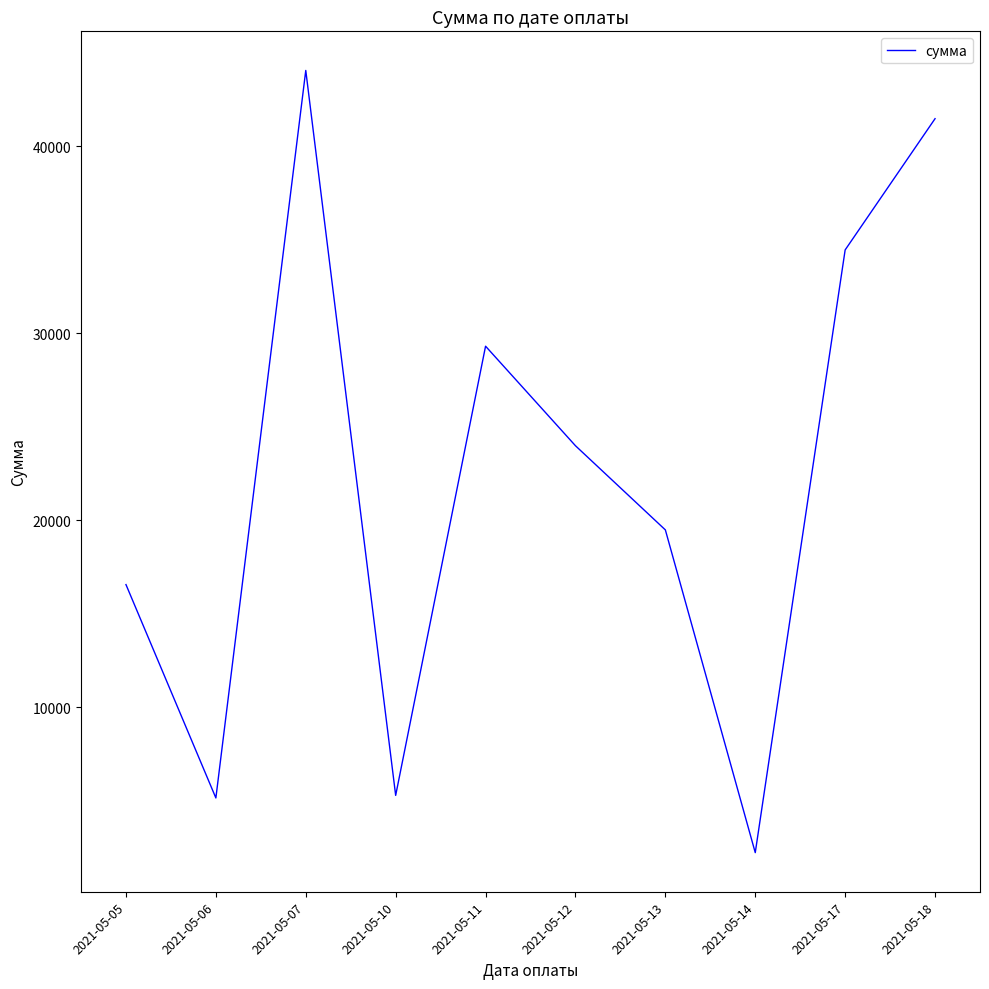

What is the change in value from 2021-05-06 to 2021-05-14?

-2925.7